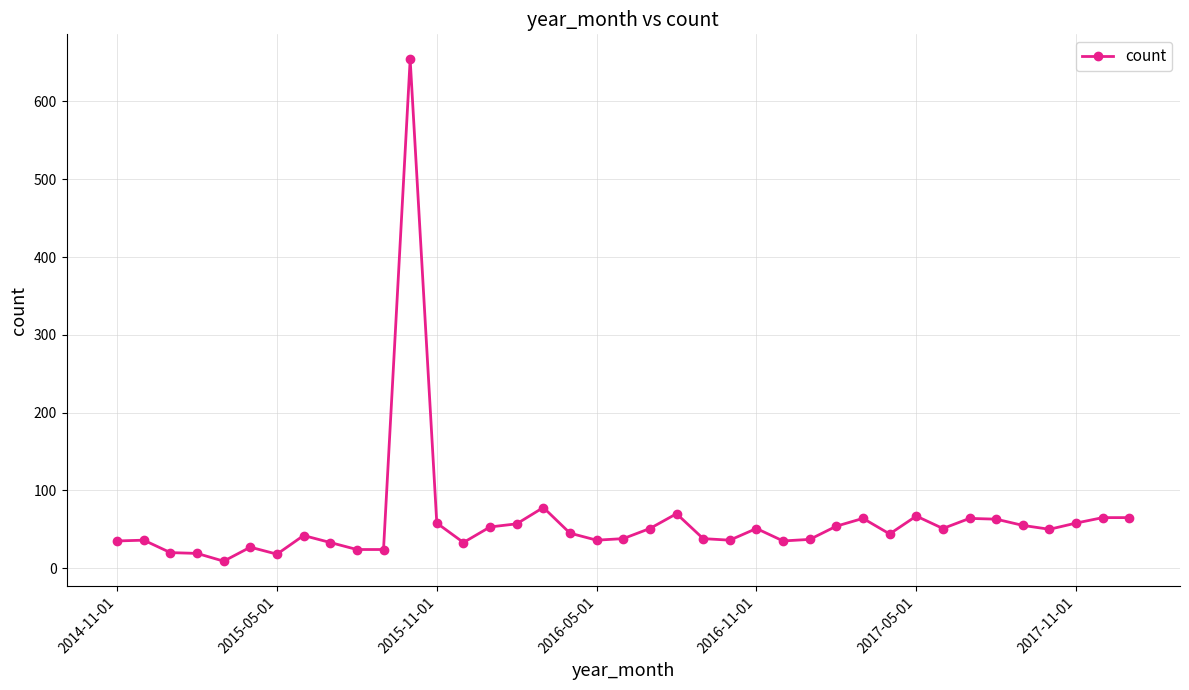

What is the sum of all values?

2357